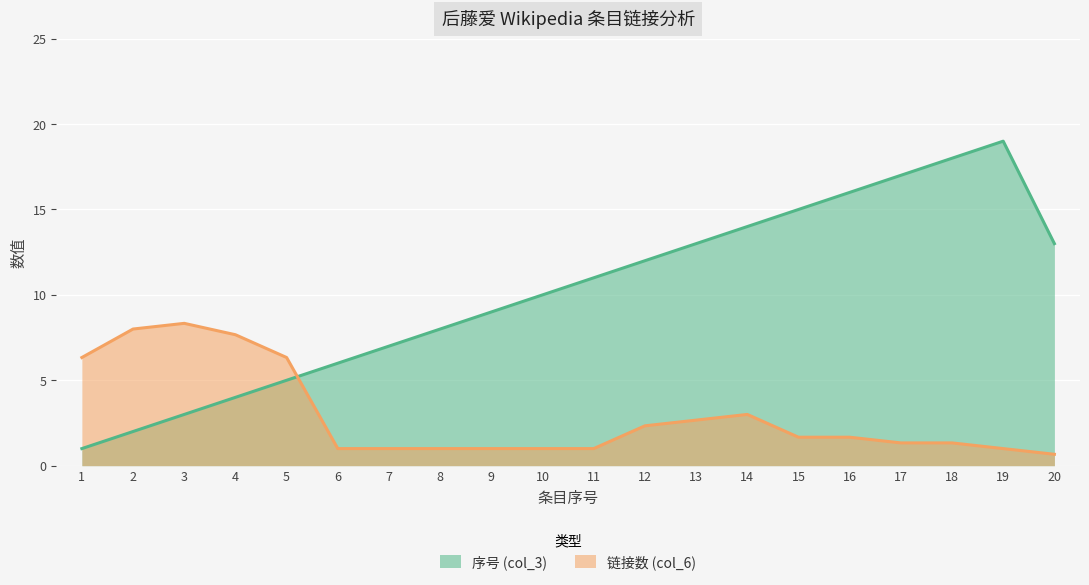

Which label corresponds to the largest value in the chart?

19